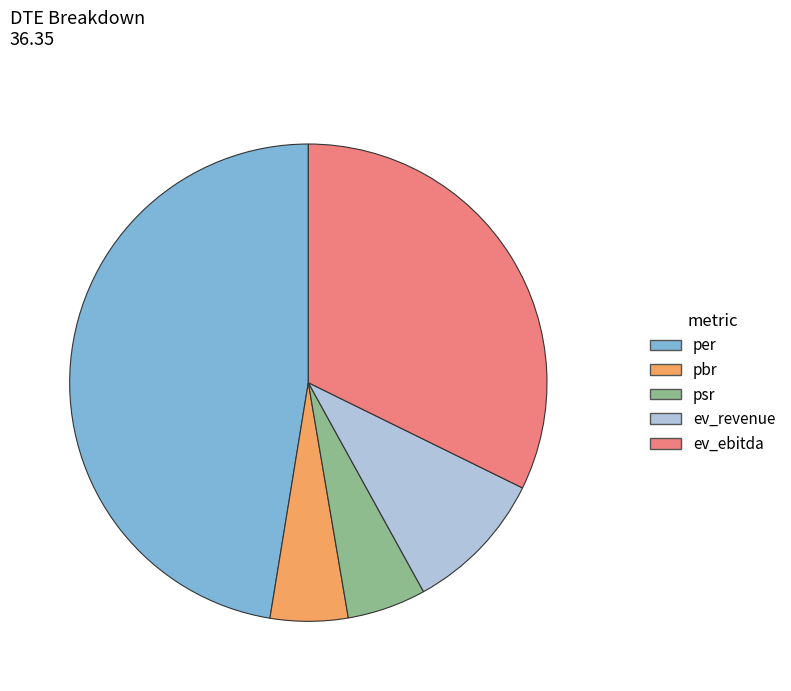

Is it true that ev_ebitda is 32% of the pie?

True